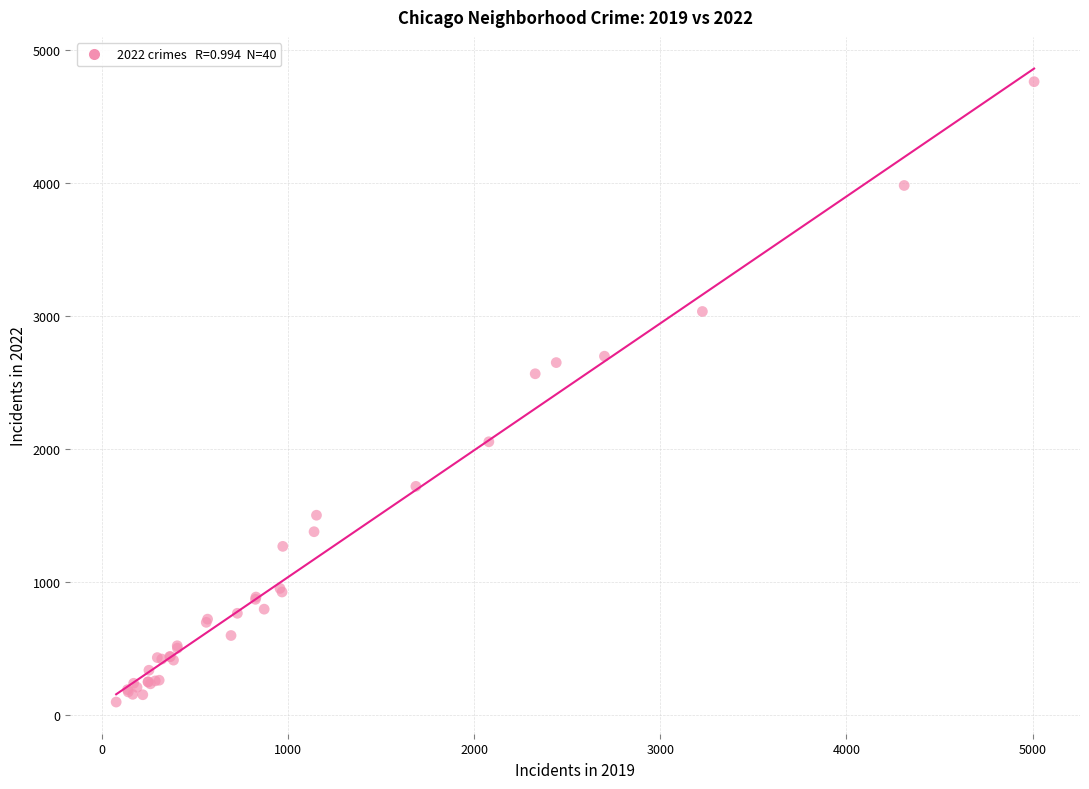

What Y value in the scatter plot is closest to 2430?

2566